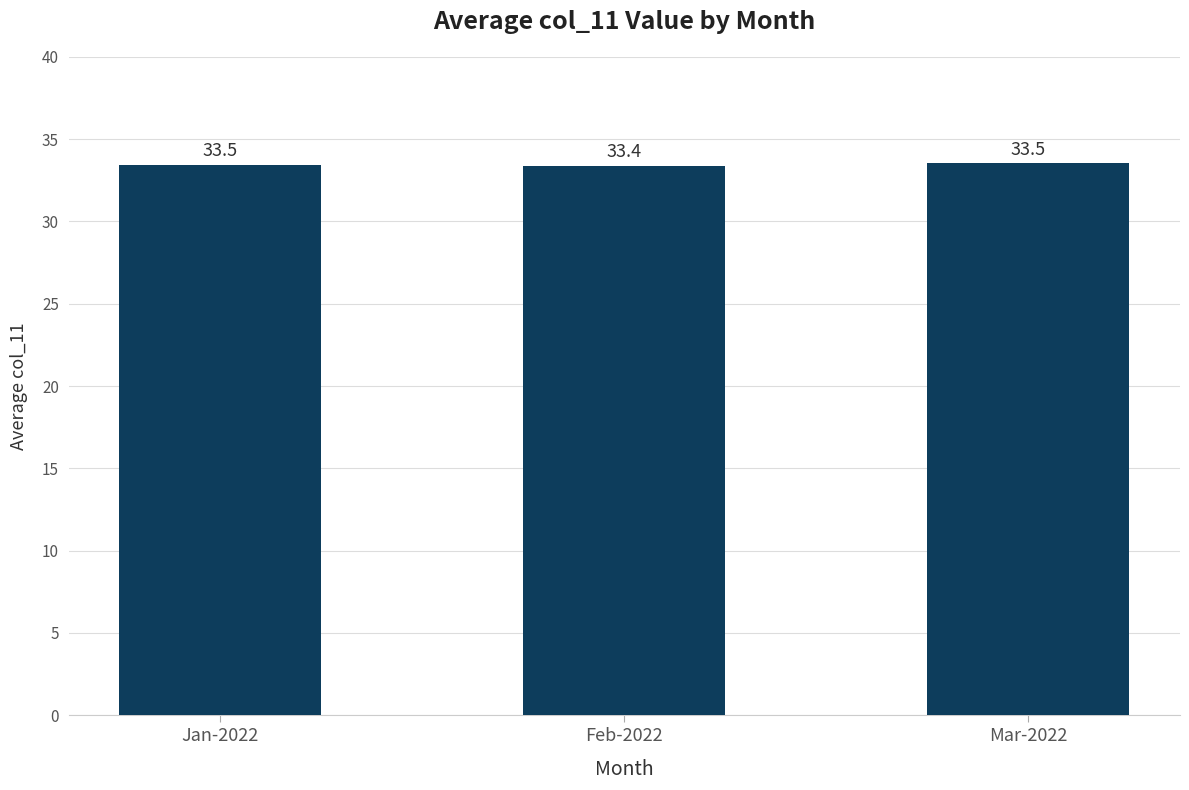

What is the sum of the values at Mar-2022 and Jan-2022?

67.0